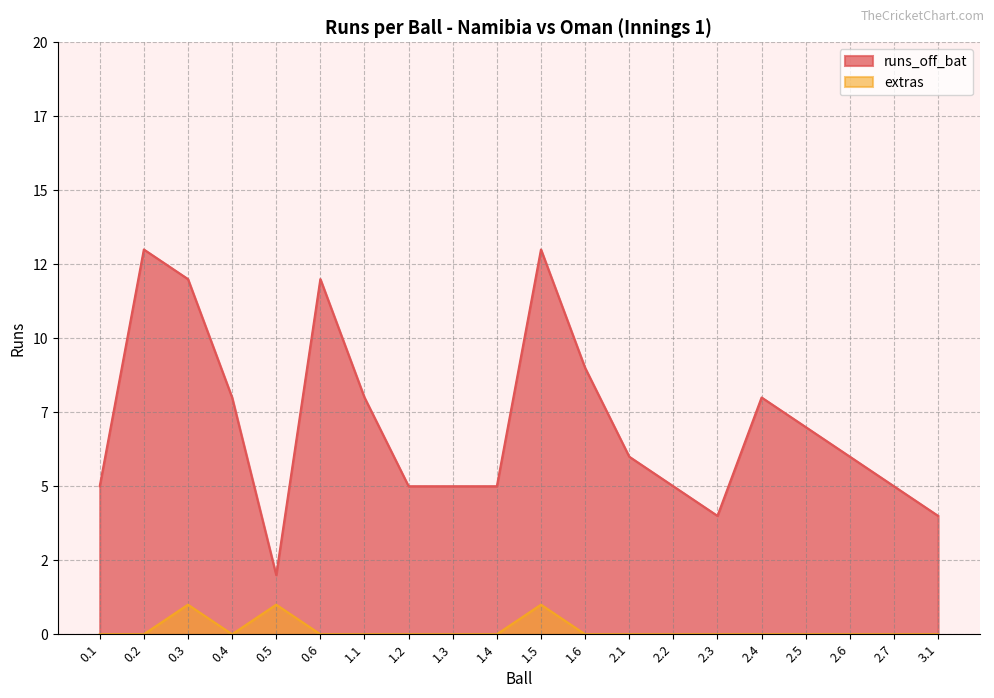

At which label is runs_off_bat closest to 7?

2.5